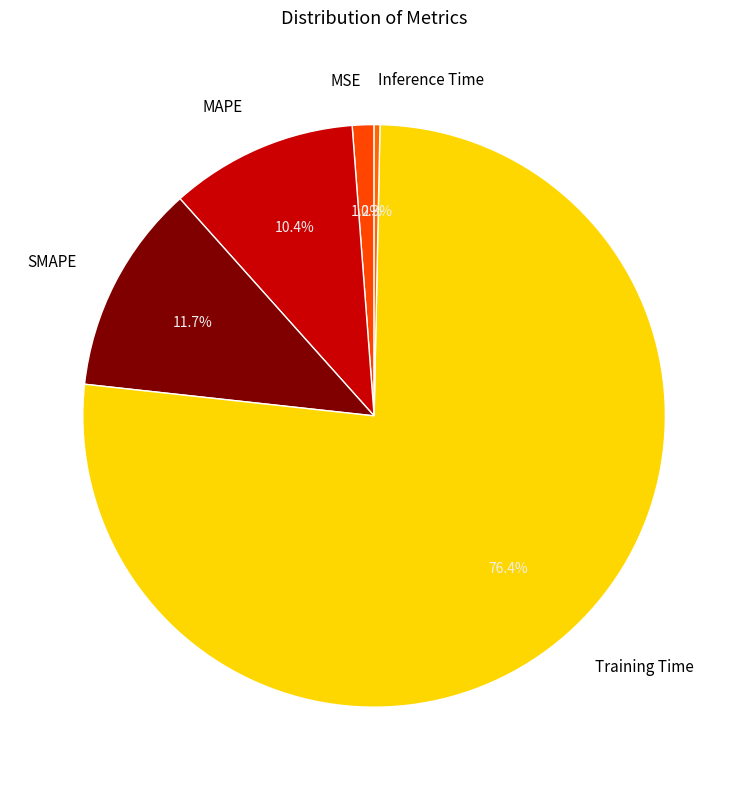

Does any single category account for the majority?

Yes